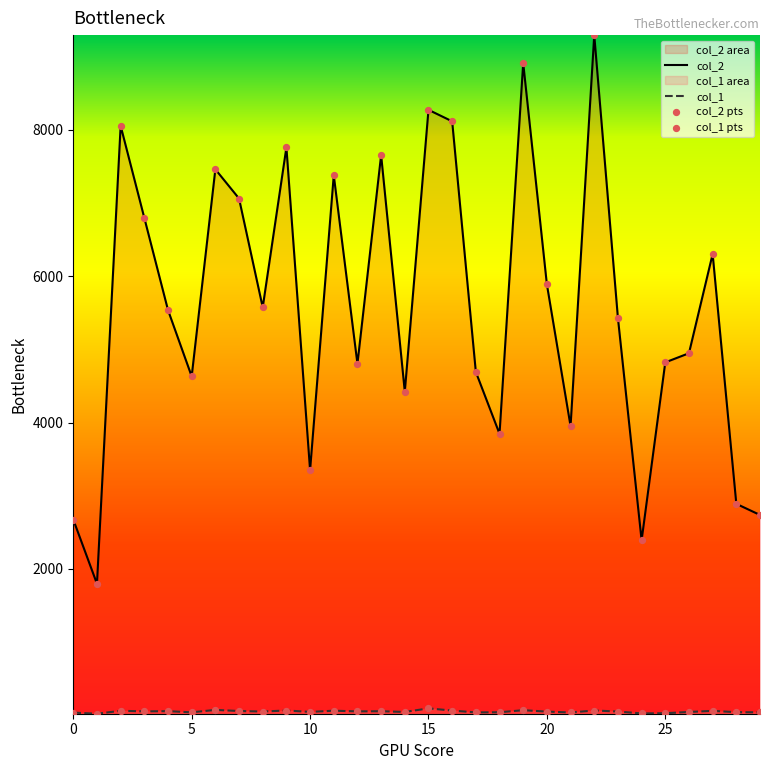

Which series has the largest Y range (max minus min)?

col_2